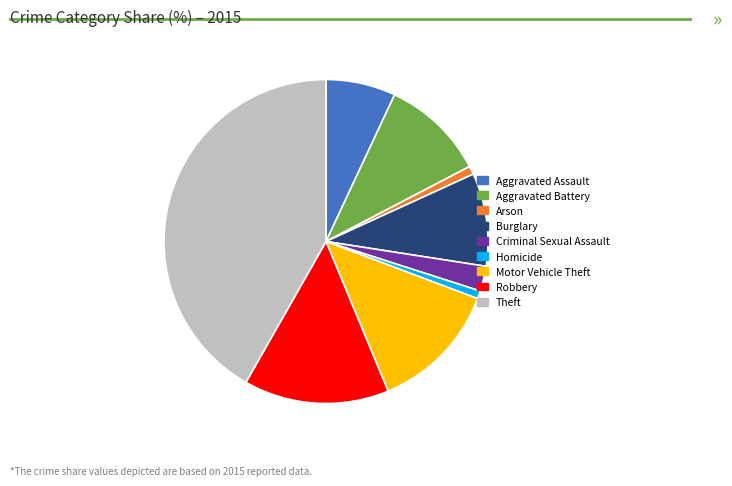

The Motor Vehicle Theft slice represents 19% of the pie. True or false?

False